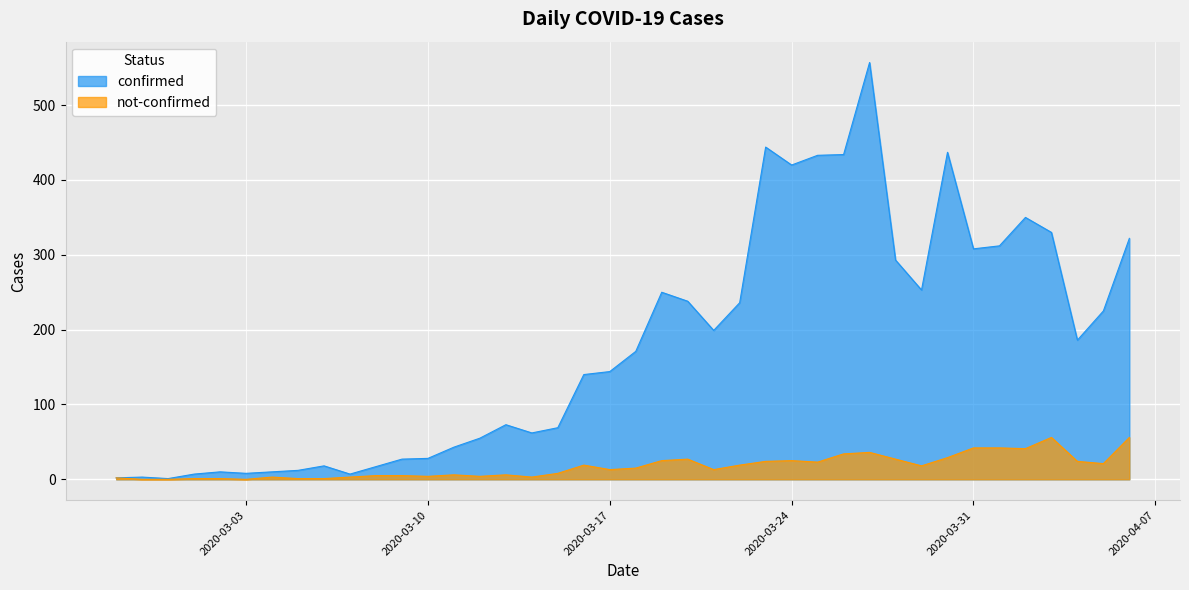

True or false: not-confirmed and confirmed cross at least once.

False